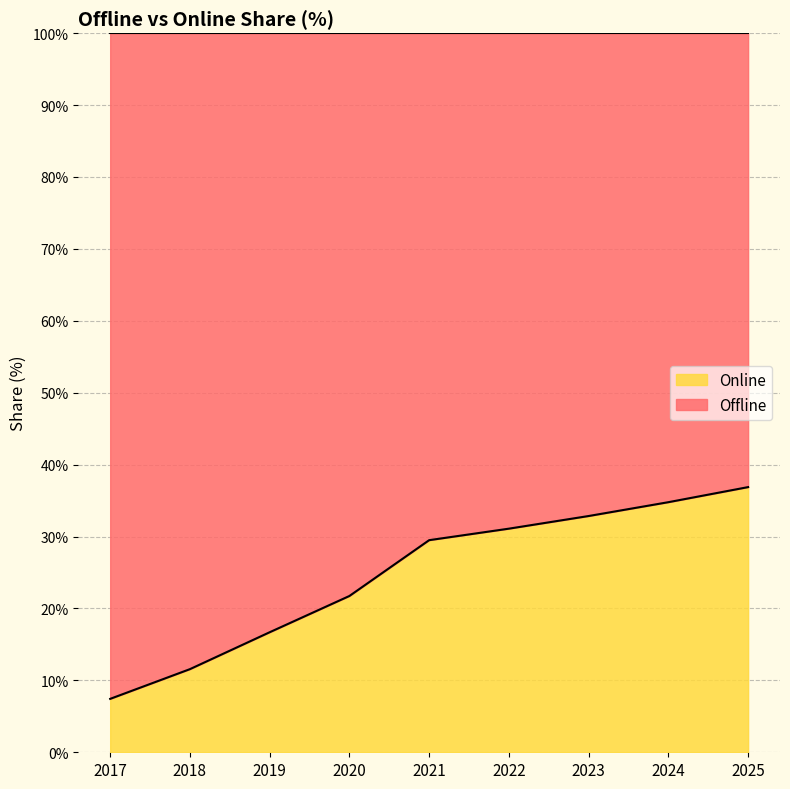

True or false: the data shows 32.9 at 2023.

True